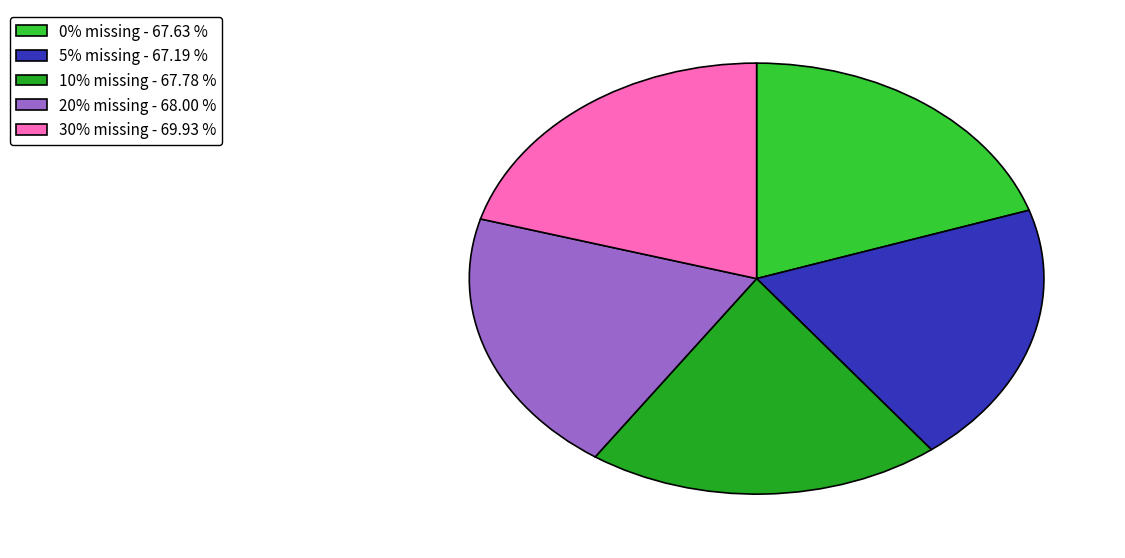

Do 20% missing - 68.00 % and 10% missing - 67.78 % together represent more than half of the pie?

No